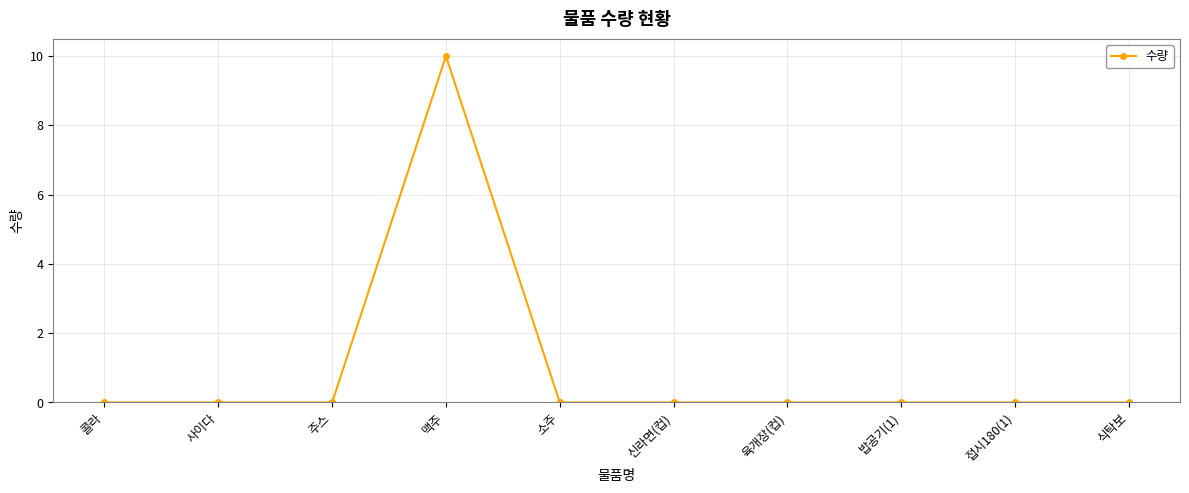

What is the sum of all values?

10